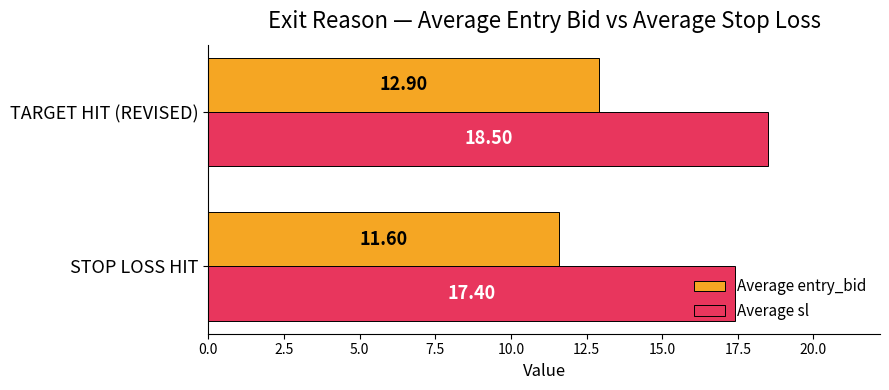

At TARGET HIT (REVISED), list the series in order from smallest to largest.

Average entry_bid, Average sl